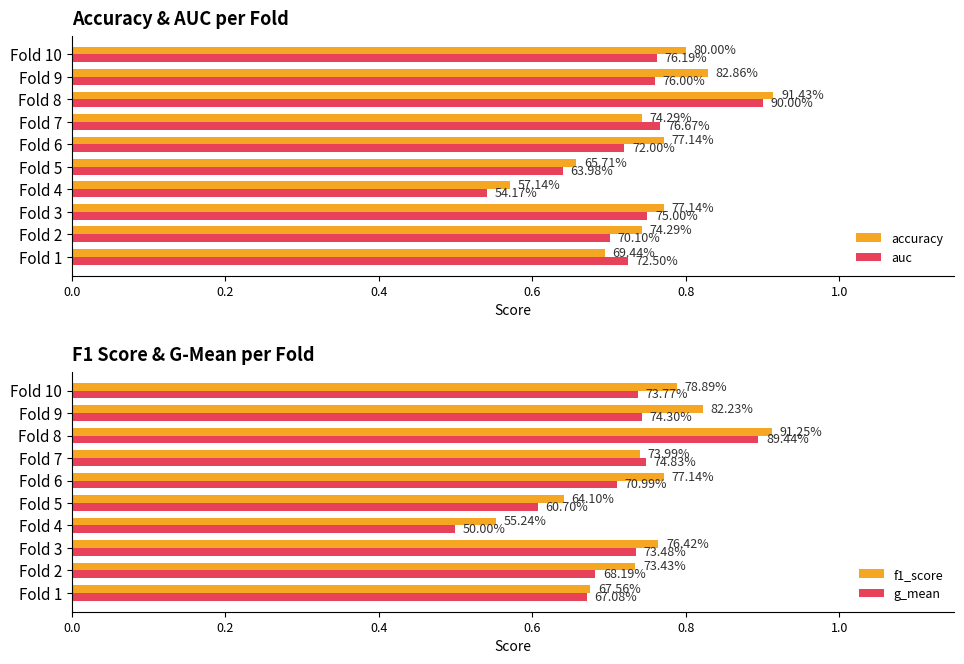

What is the value of the f1_score bar at the 1st from the left?

0.7